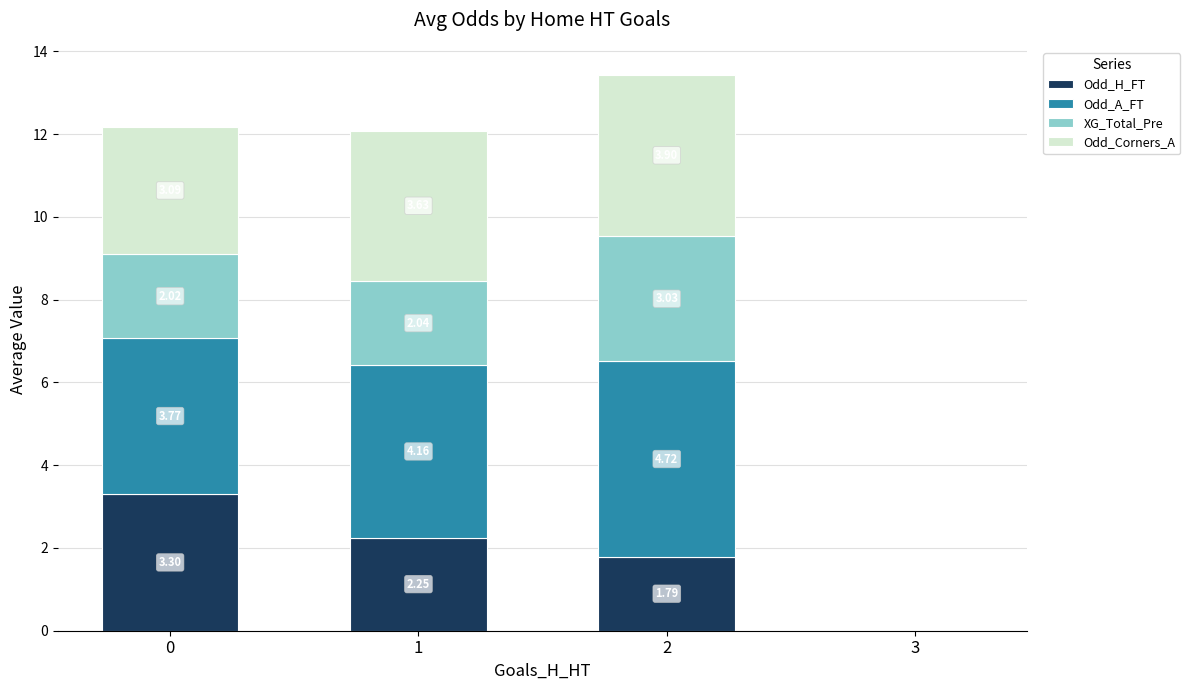

Where is Odd_H_FT nearest to the value 1?

2